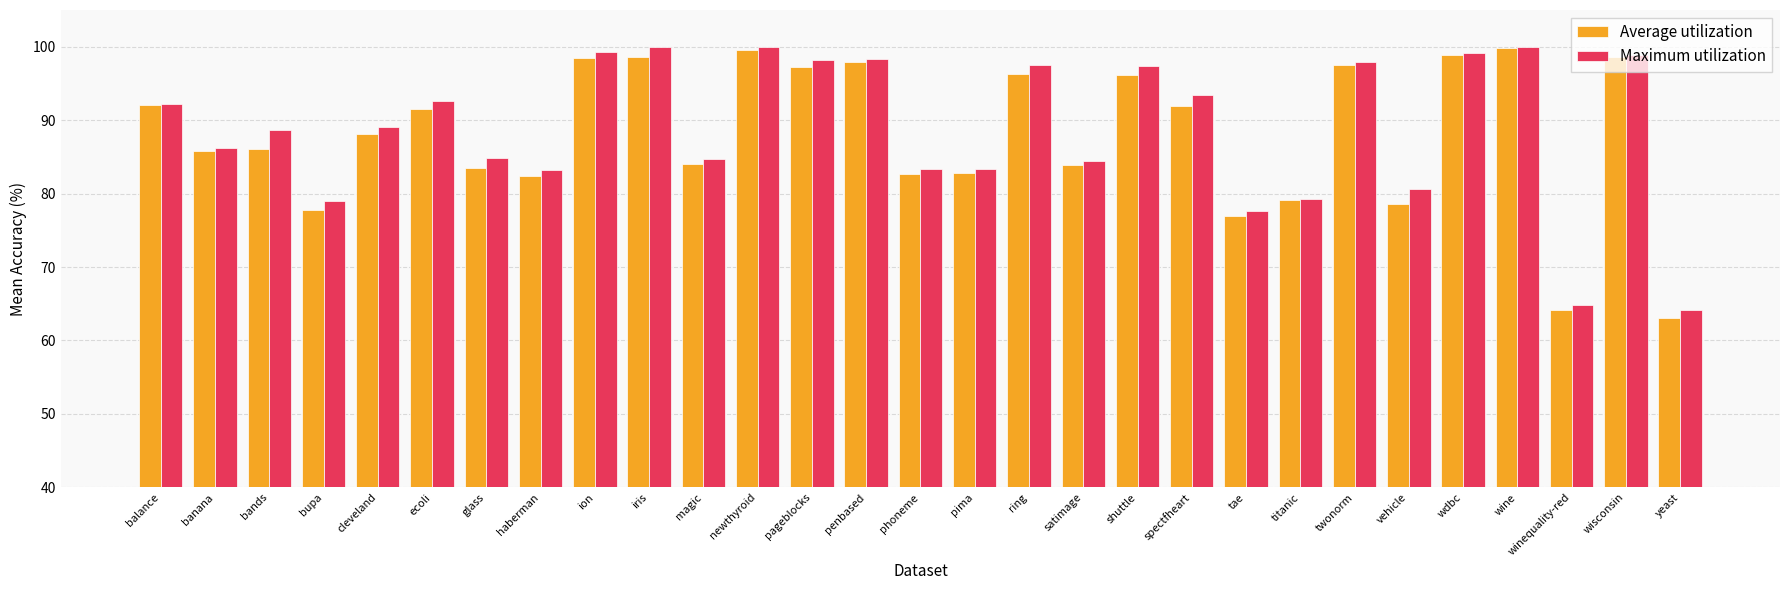

True or false: Maximum utilization has a value of 86.3 at banana.

True